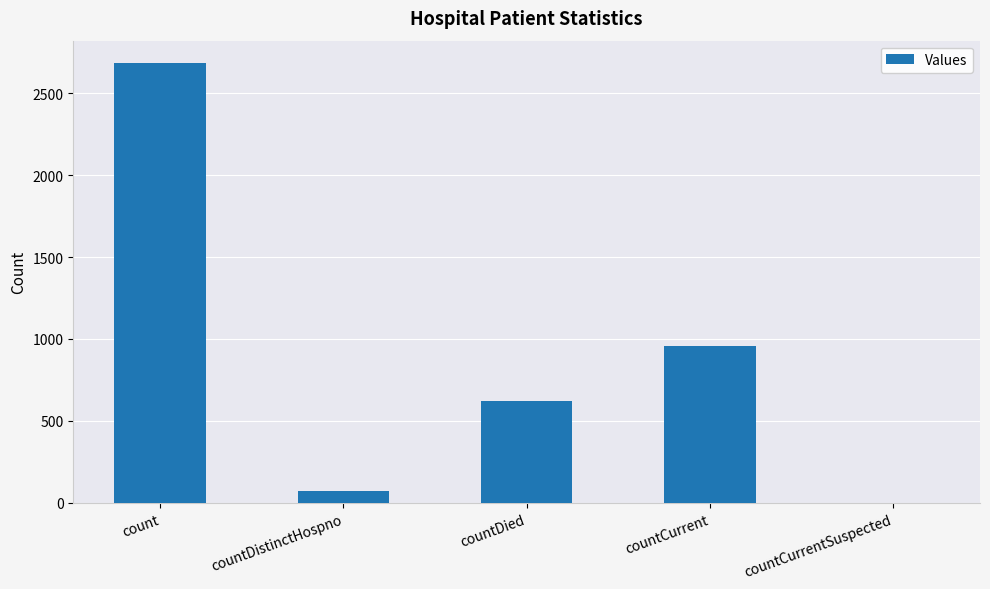

How many values are above zero?

4